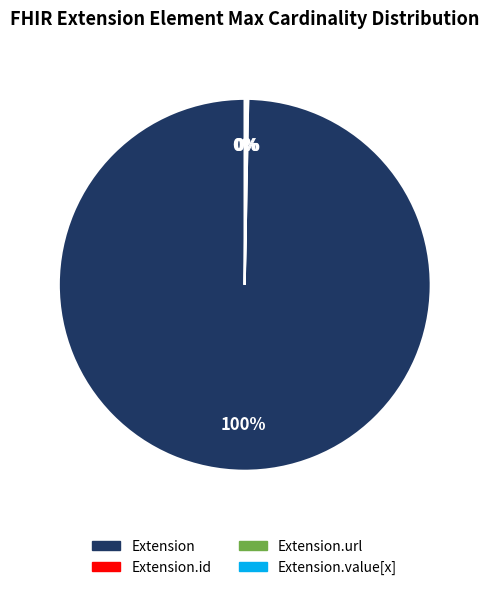

To the nearest percent, what is the difference between the largest and smallest slice percentages?

100%